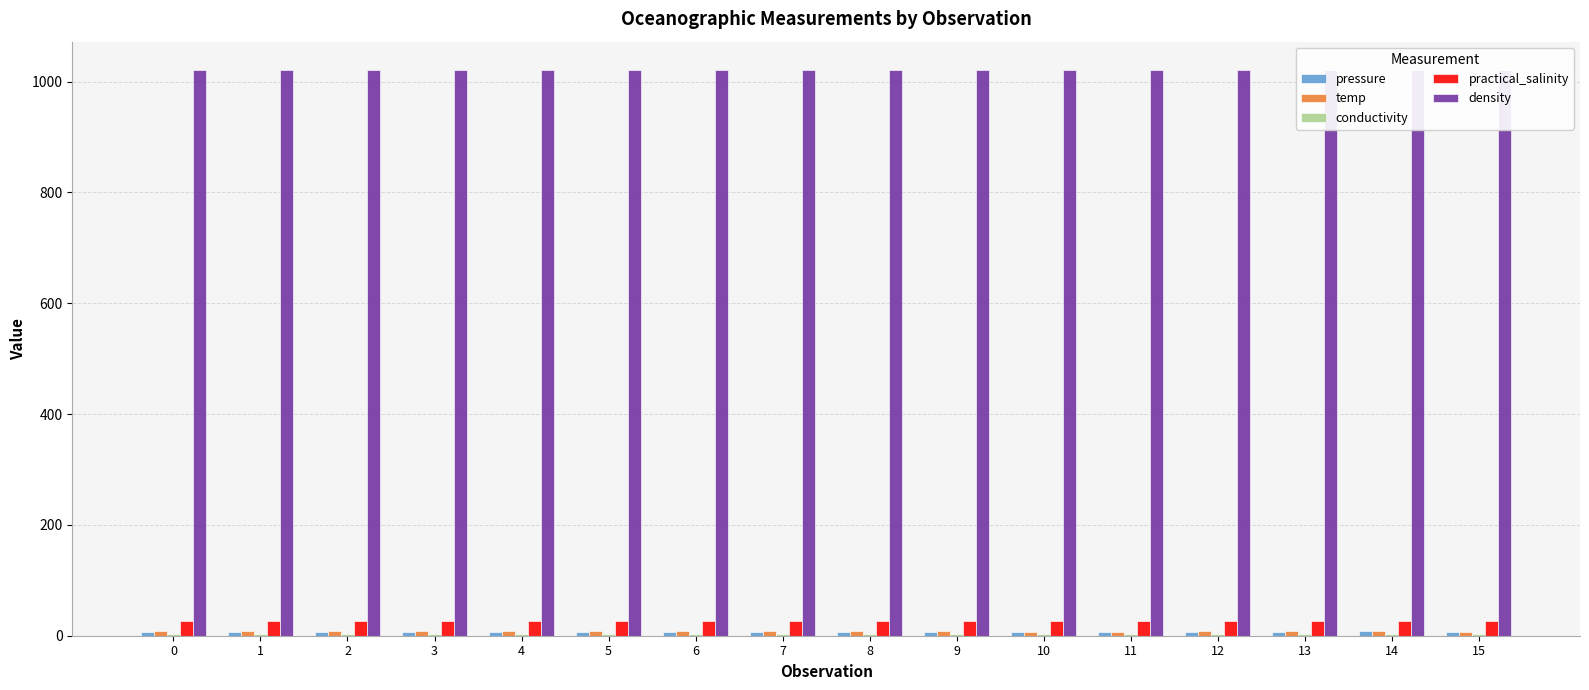

What is the maximum value for practical_salinity?

27.1